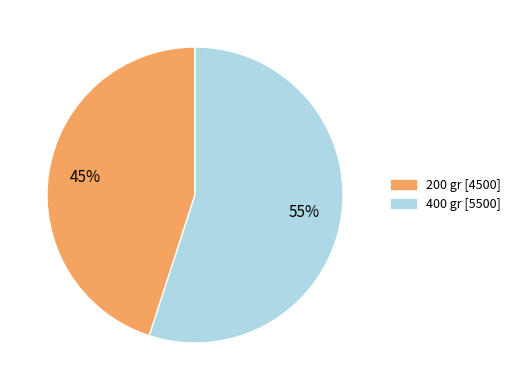

What percentage is the 400 gr slice, to the nearest percent?

55%